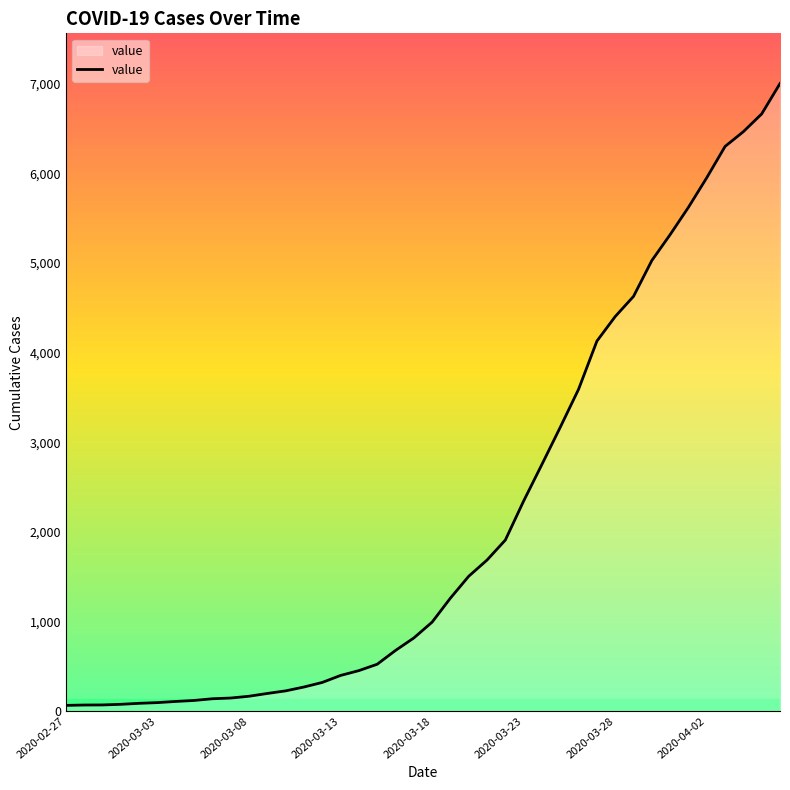

At which label does the data first exceed 993?

2020-03-19